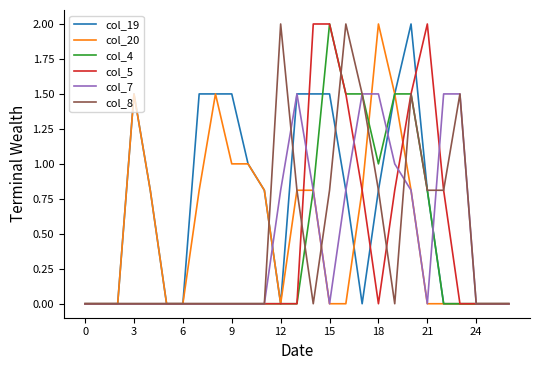

What is the highest value of the col_4 series?

2.0